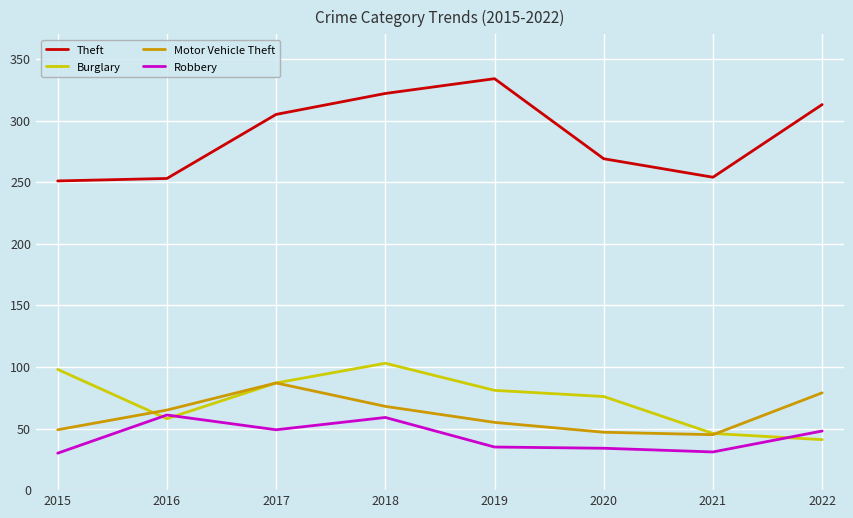

What is the difference between the maximum and second lowest values in the Motor Vehicle Theft series?

40